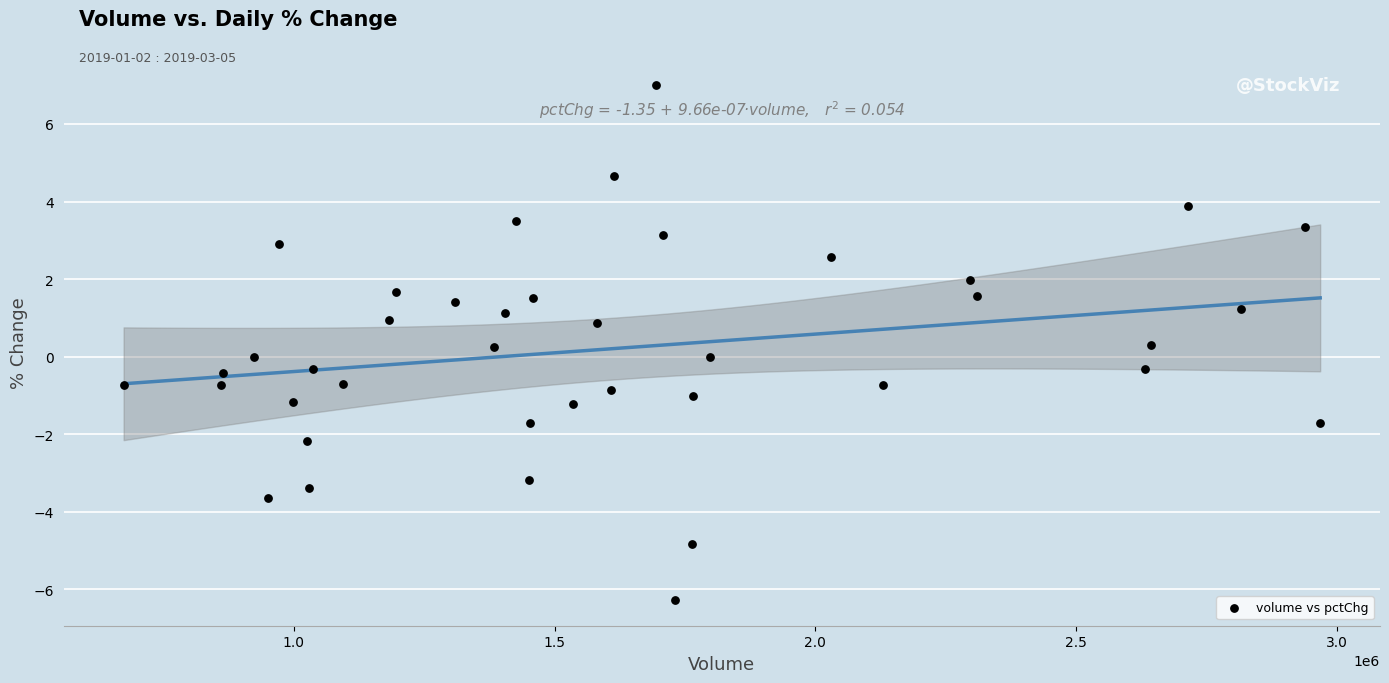

What is the range of Y values (max minus min)?

13.3